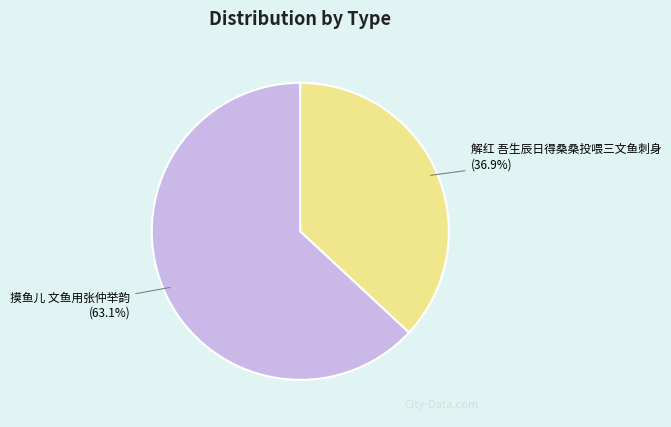

What is the largest slice in the pie chart?

摸鱼儿 文鱼用张仲举韵